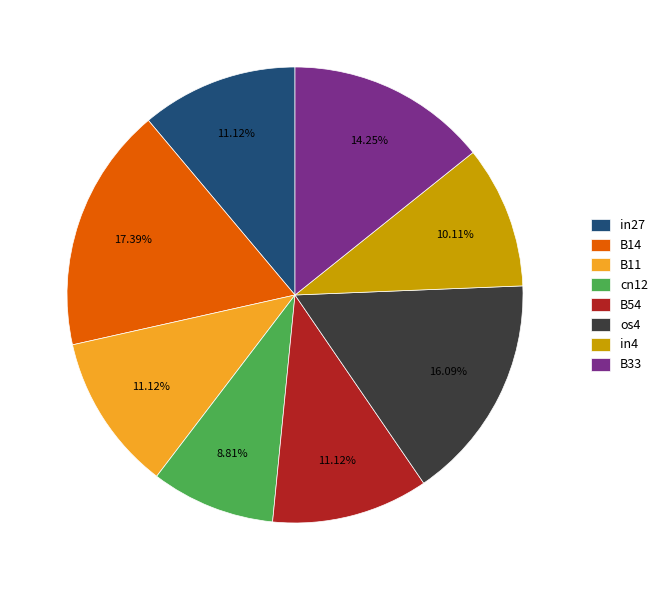

Which has a higher value, B11 or B33?

B33